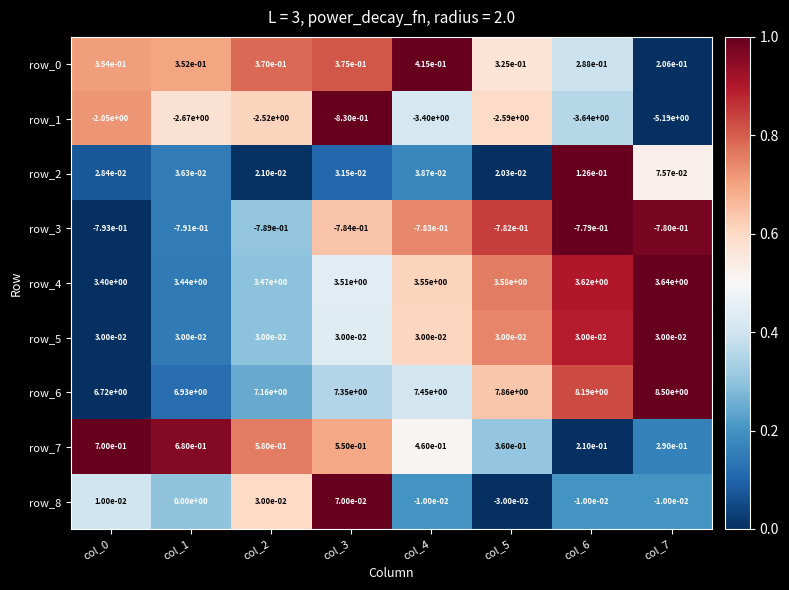

Between col_0 and col_7, which series saw the biggest shift?

row_1